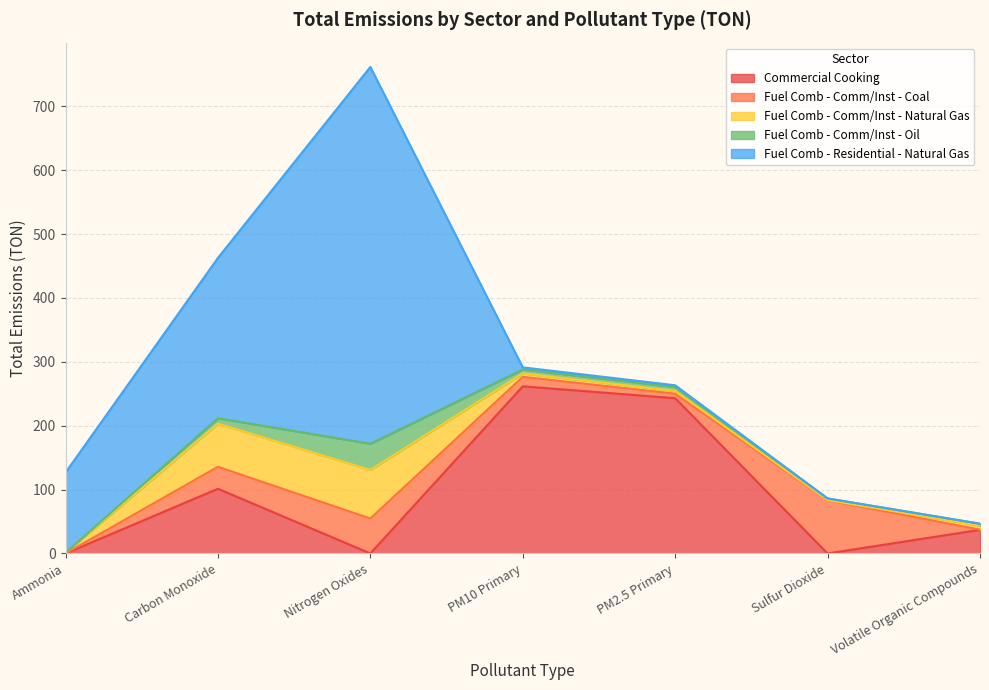

Which category has the lowest value in the Fuel Comb - Residential - Natural Gas series?

Sulfur Dioxide